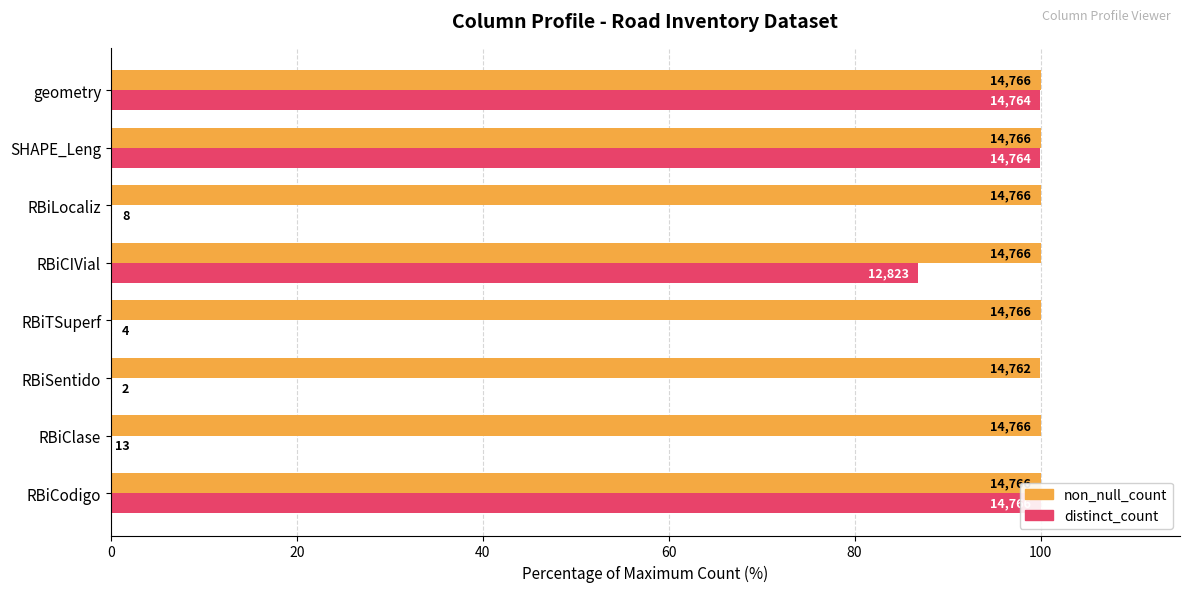

Rank the series by their maximum value, from lowest to highest.

non_null_count, distinct_count